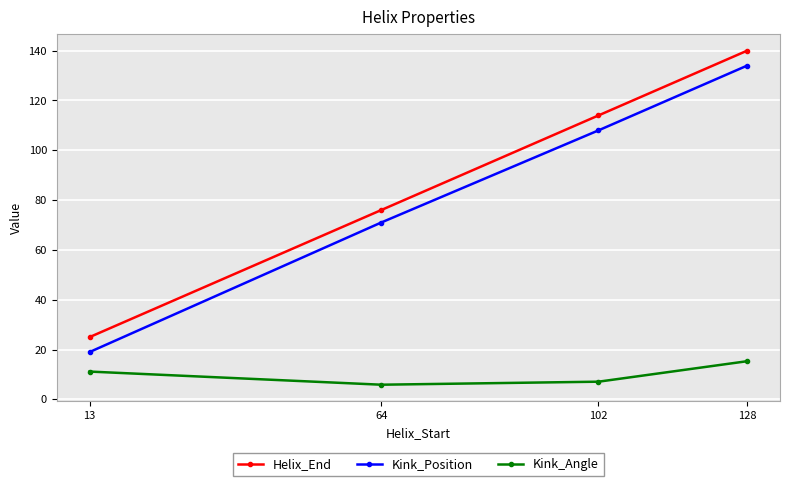

True or false: Helix_End and Kink_Position intersect in this chart.

False